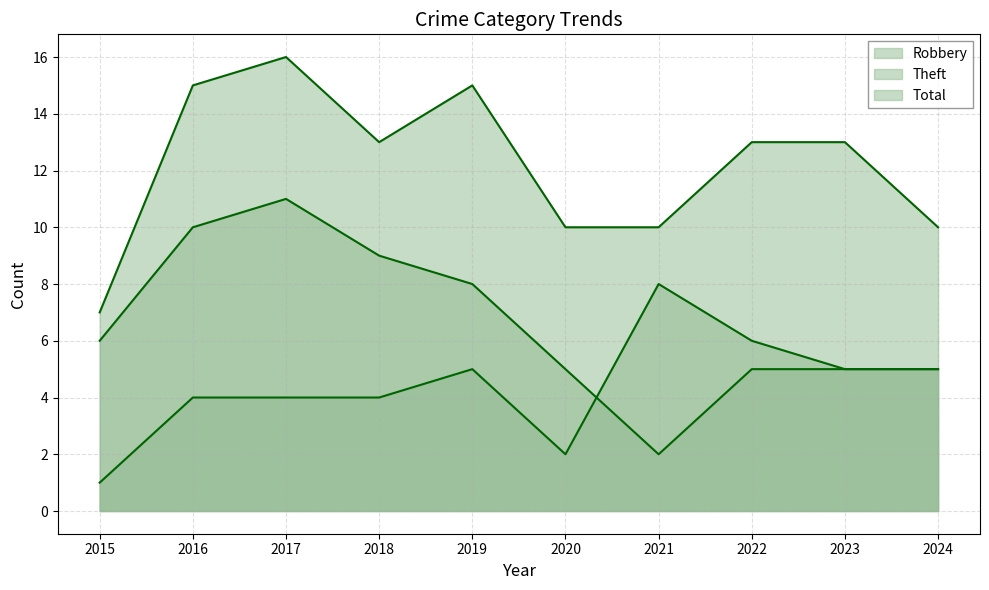

Rank the series at 2016 from lowest to highest value.

Robbery, Theft, Total